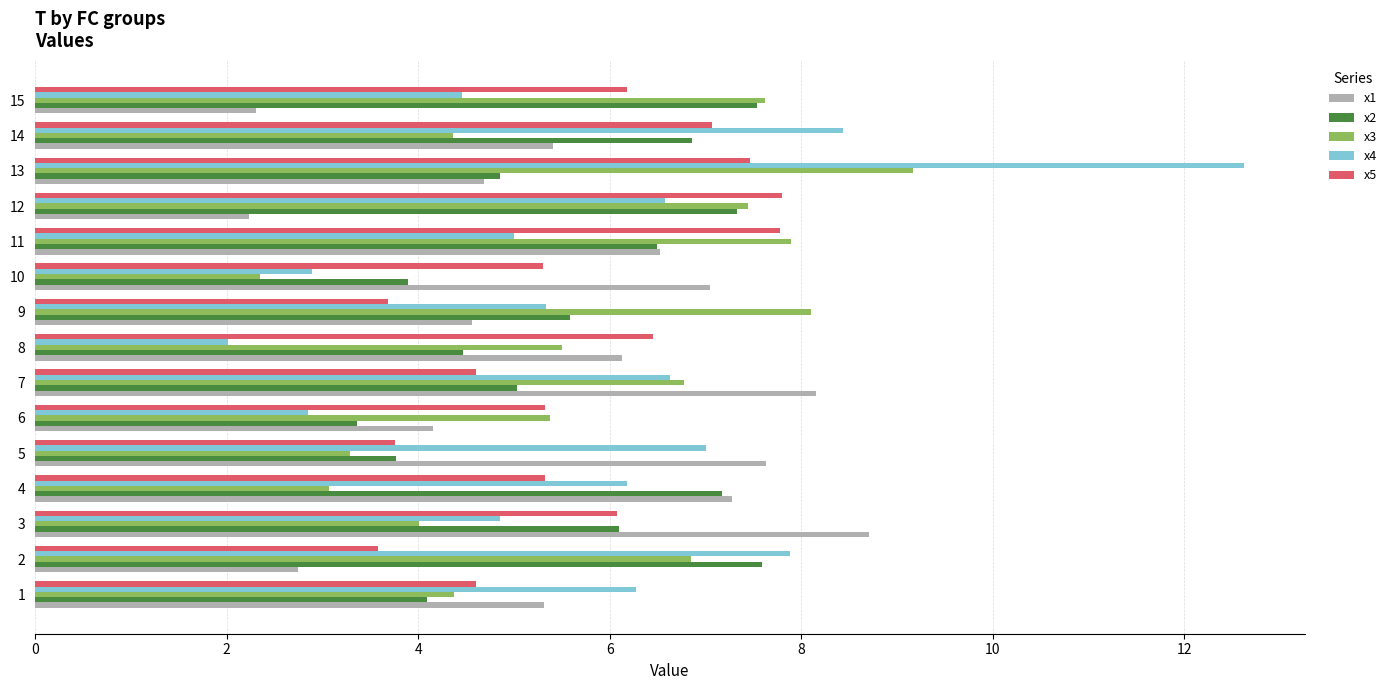

What is the spread (max minus min) of values at 12?

5.6